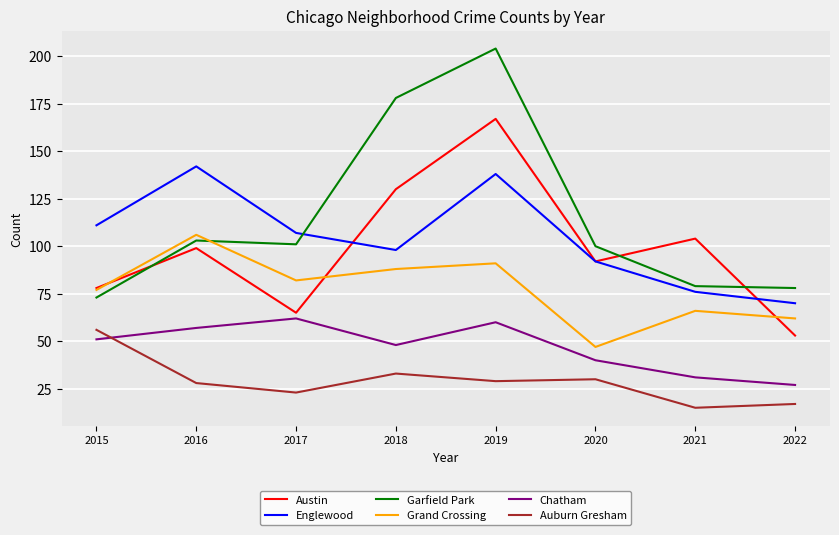

At how many categories does at least one series exceed 71?

8